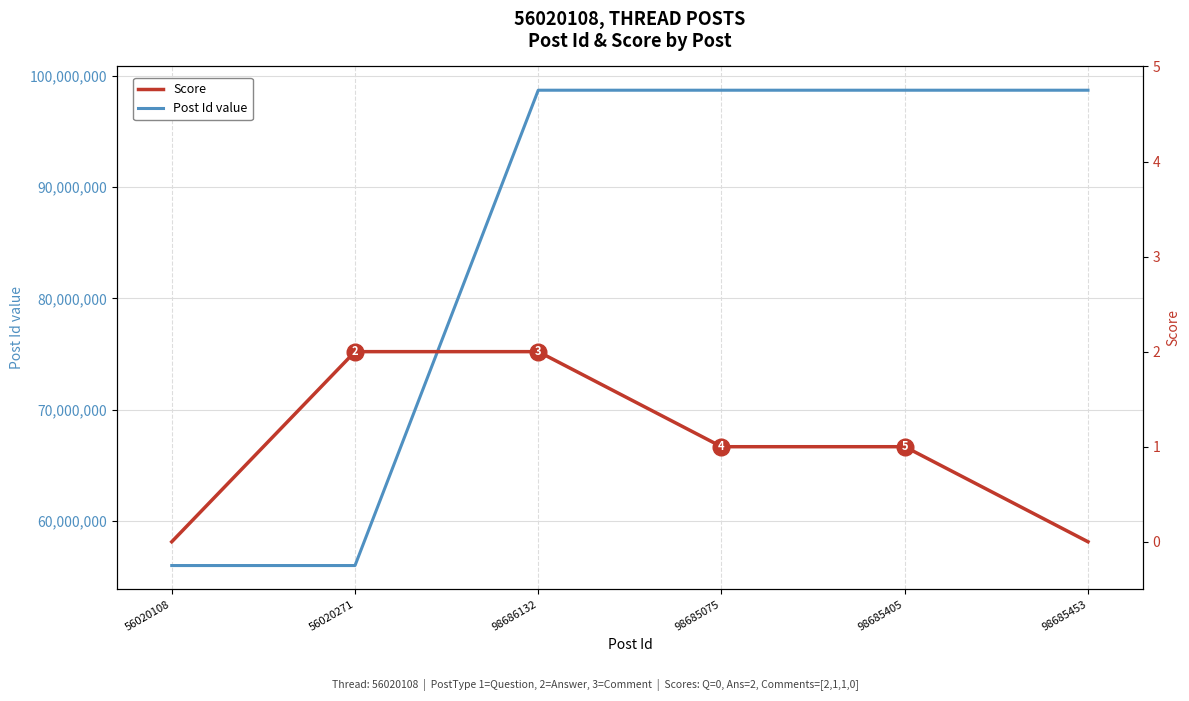

How many lines are shown in the chart?

2